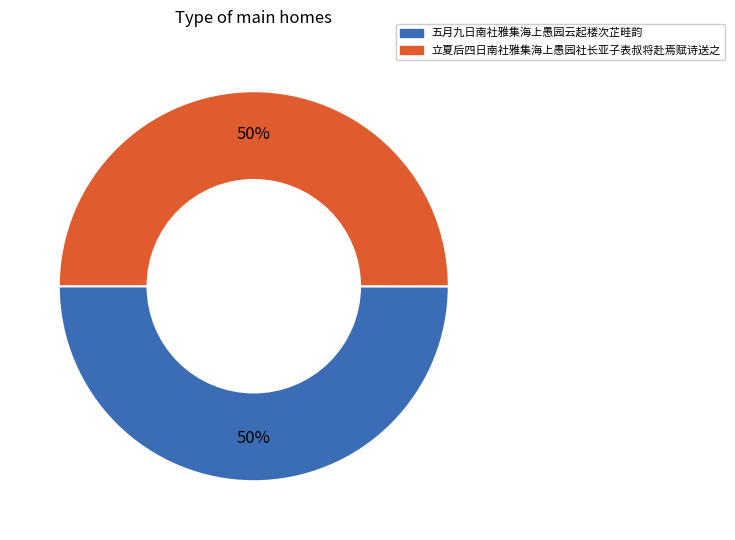

Combined, do 五月九日南社雅集海上愚园云起楼次芷畦韵 and 立夏后四日南社雅集海上愚园社长亚子表叔将赴焉赋诗送之 account for over 50%?

Yes